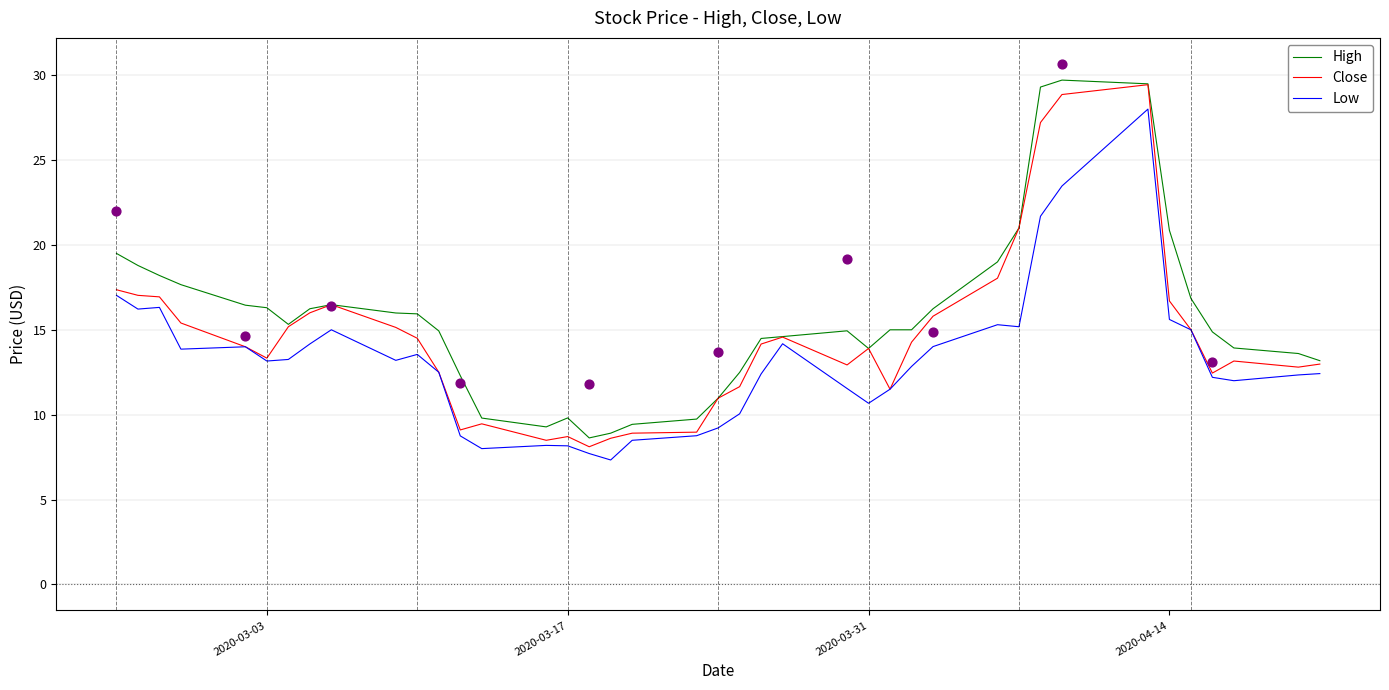

Which series has the widest spread of Y values?

Close